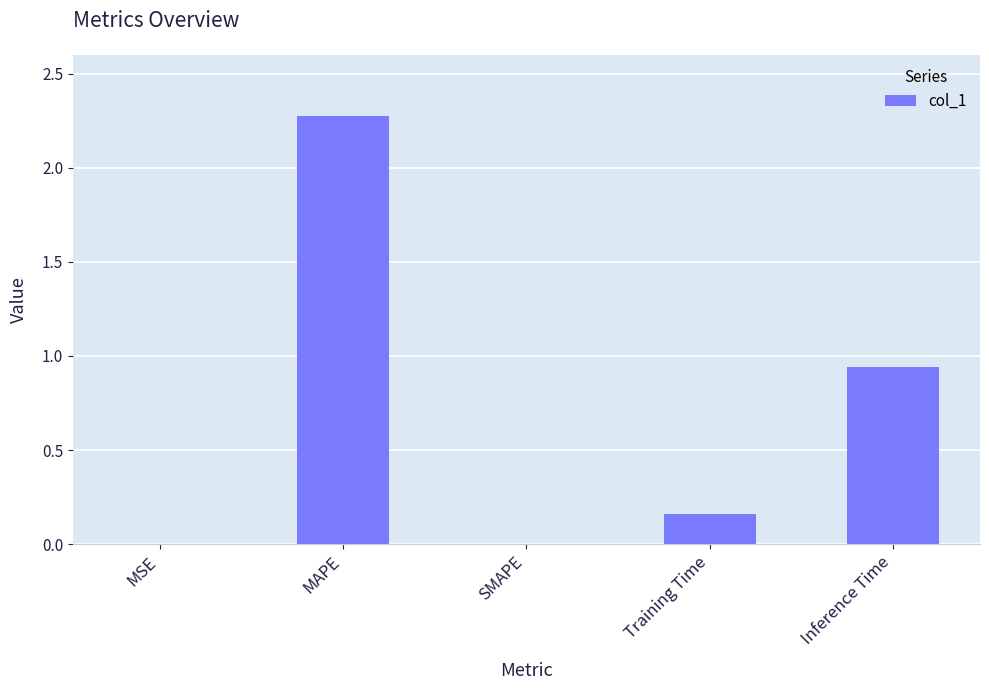

Which category has the highest value across all series?

MAPE